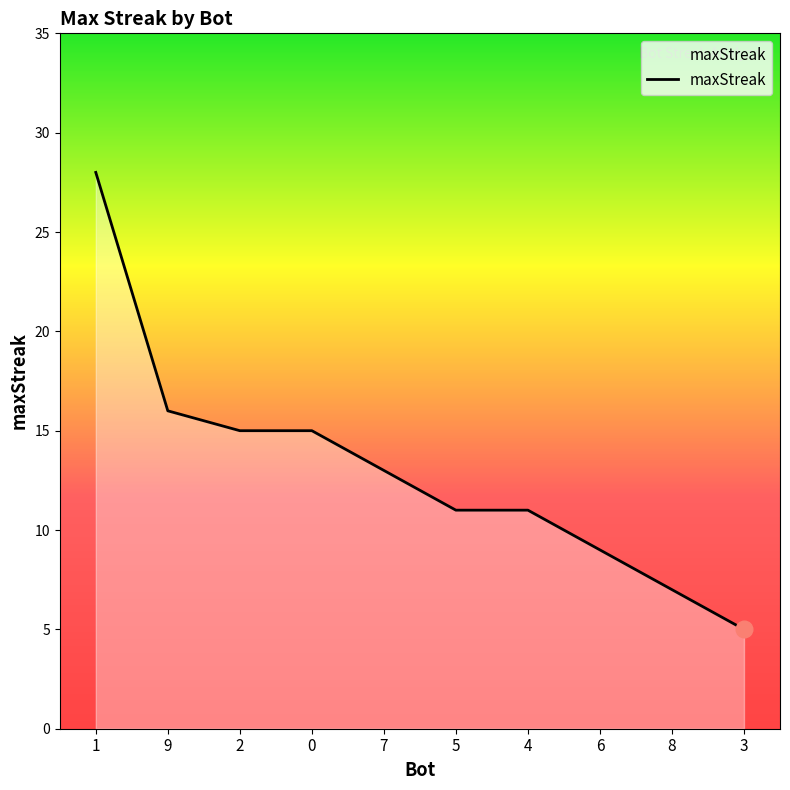

Where is the data nearest to the value 16?

9